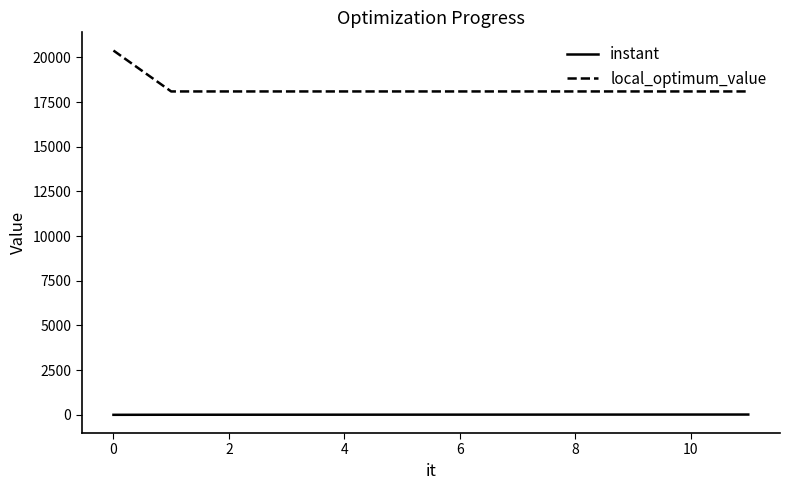

What is the lowest value of the local_optimum_value series?

18091.0